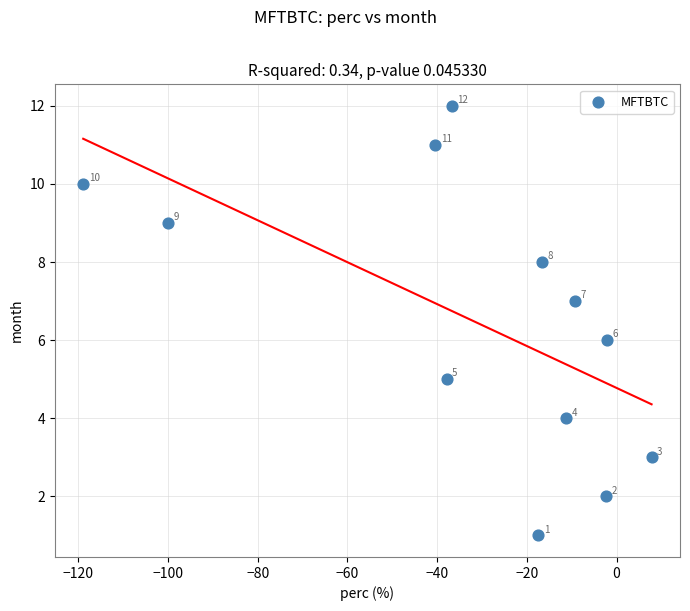

What Y value in the scatter plot is closest to 6?

6